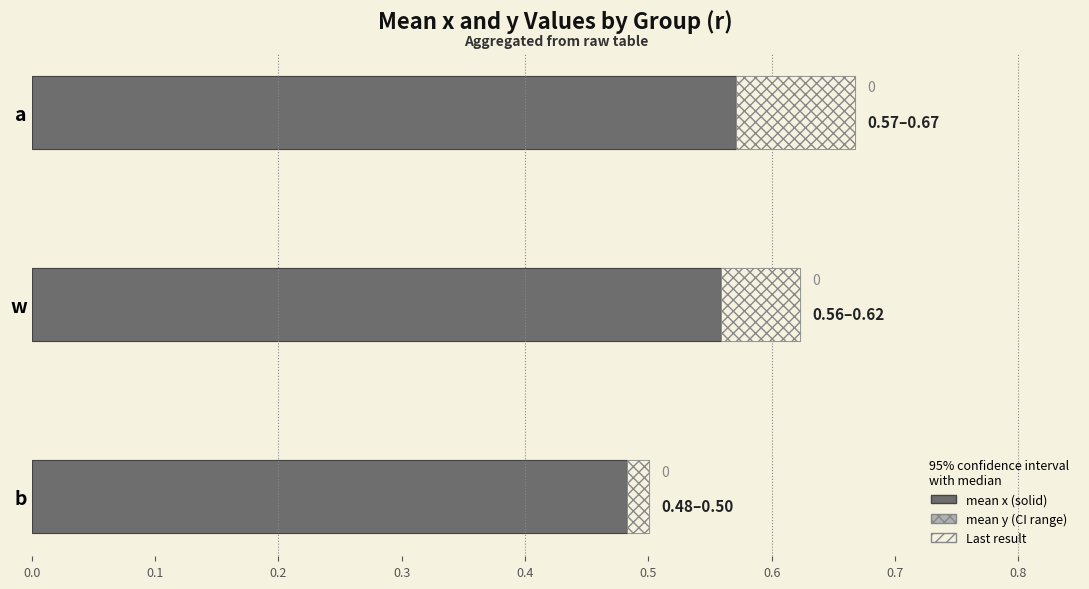

True or false: mean y has a value of 0.3 at a.

False